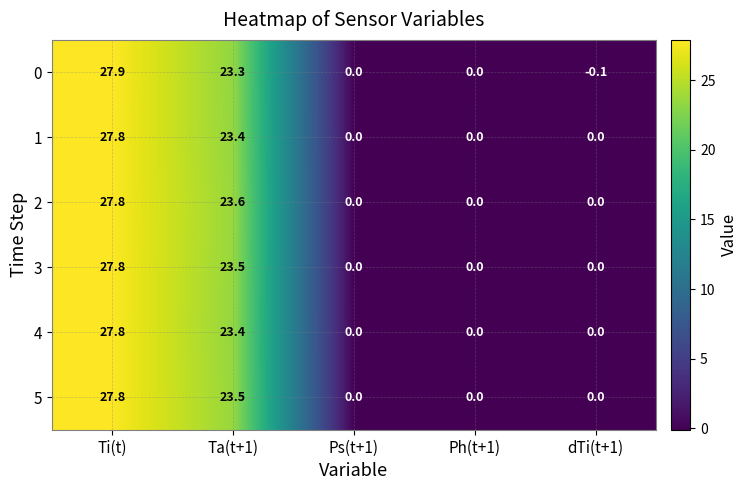

What is the average value of the 0 series?

10.2